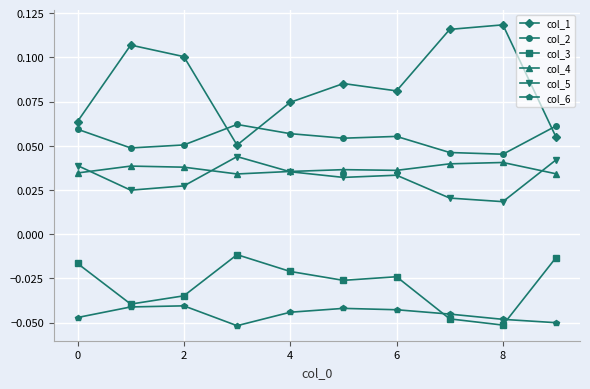

How many col_2 values are between 0 and 1?

10